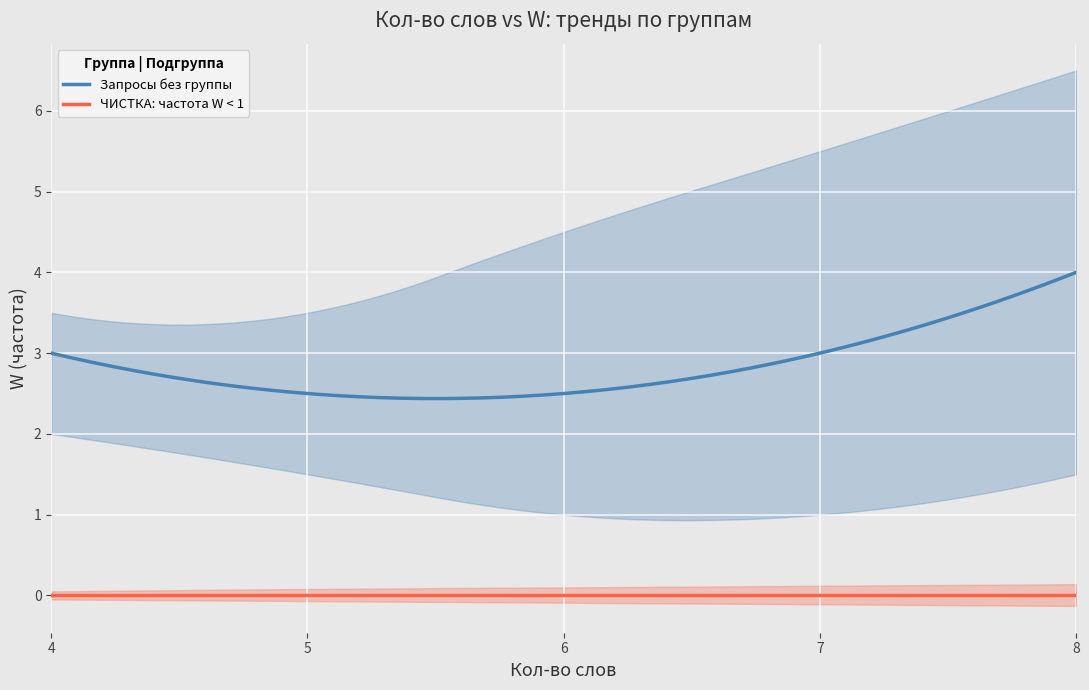

True or false: Запросы без группы and ЧИСТКА: частота W < 1 cross at least once.

False